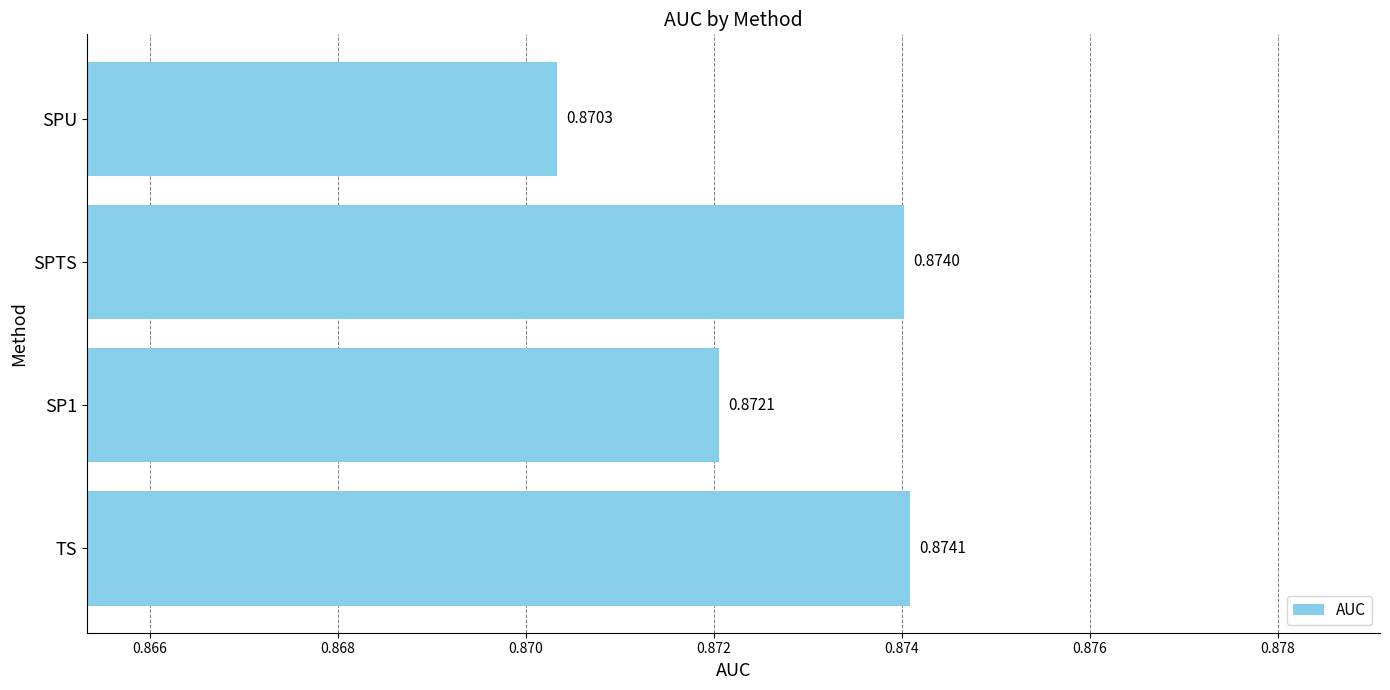

At which category does the chart reach its peak across all series?

TS